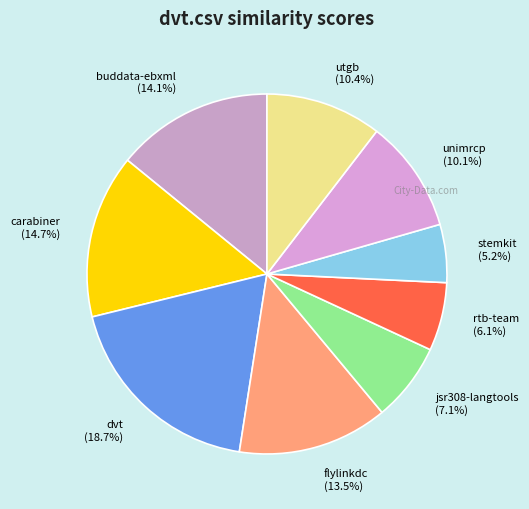

Does utgb account for over 50% of the chart?

No